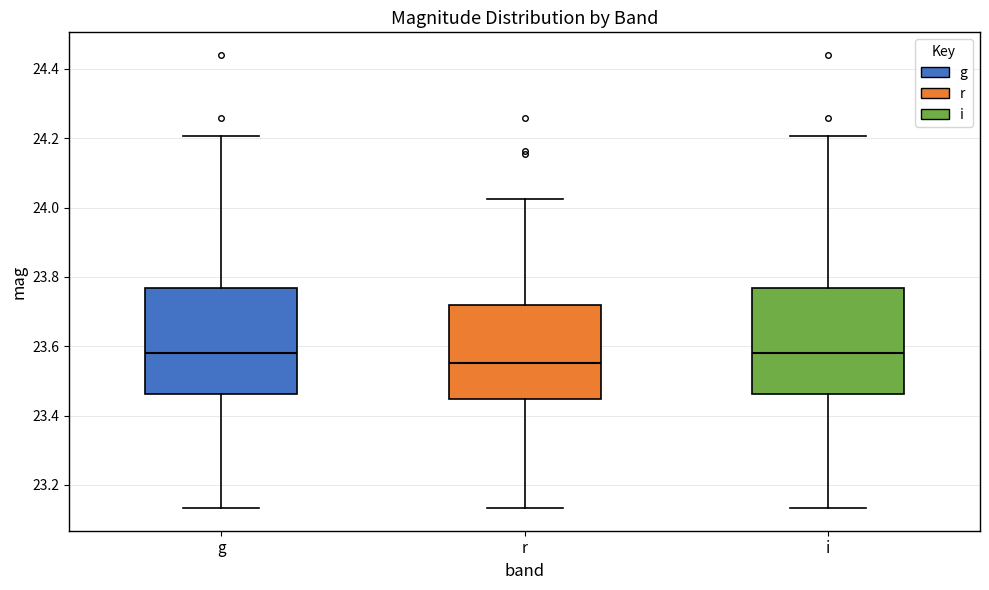

Where is the lower edge of the box for i on the y-axis? The values are not printed on the chart, so give them approximately, as read against the axis.

23.46